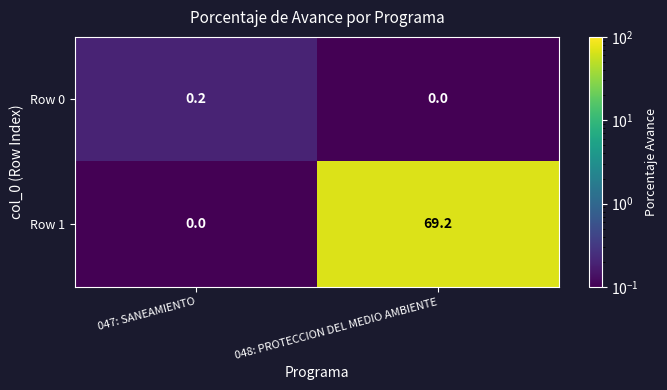

Reading left to right, what are all the values shown in this chart?

Row 0: 0.2	0.0
Row 1: 0.0	69.2